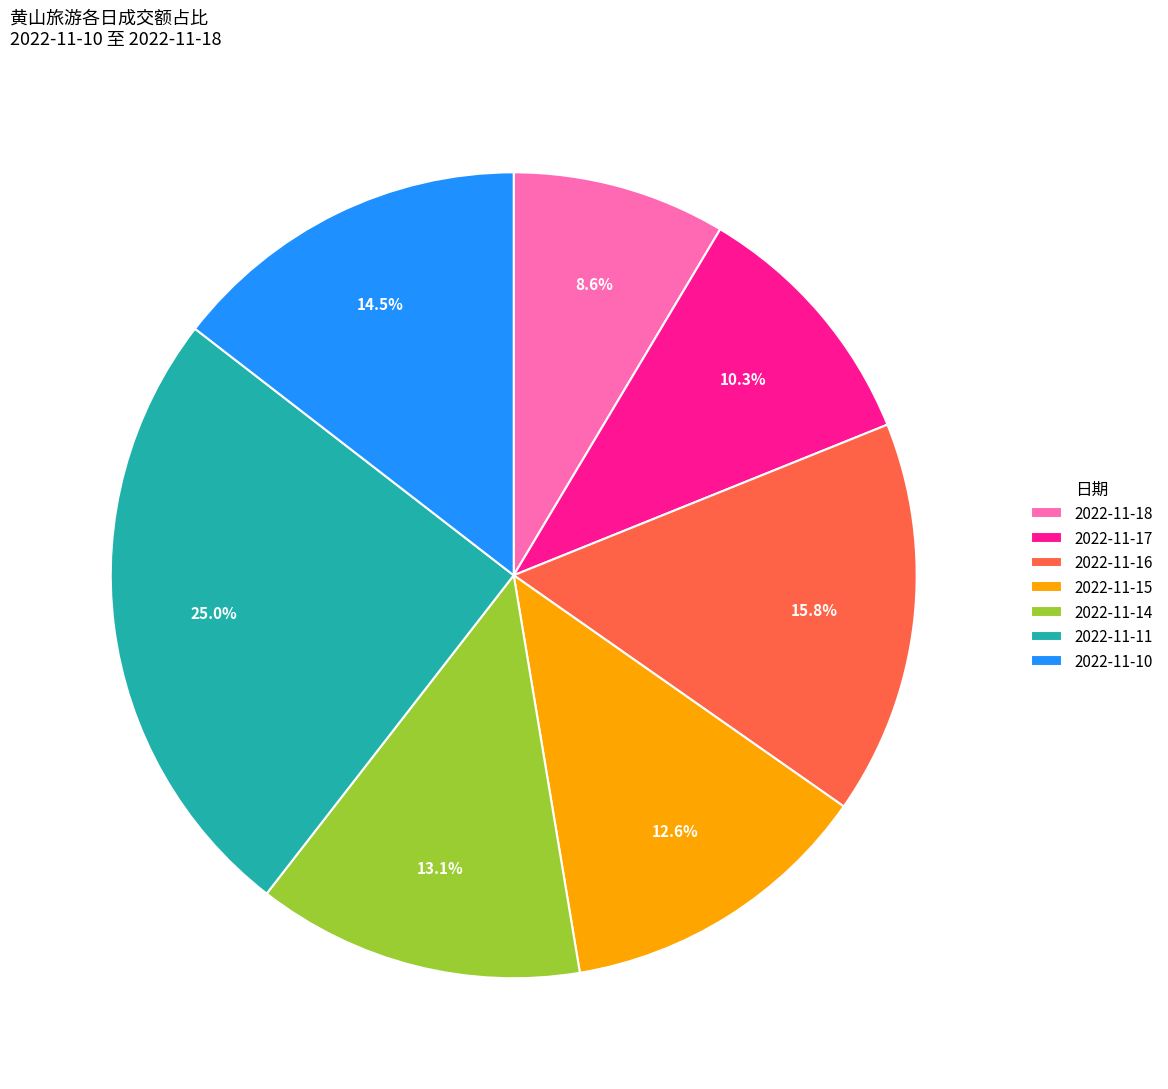

Between 2022-11-17 and 2022-11-14, which is larger?

2022-11-14